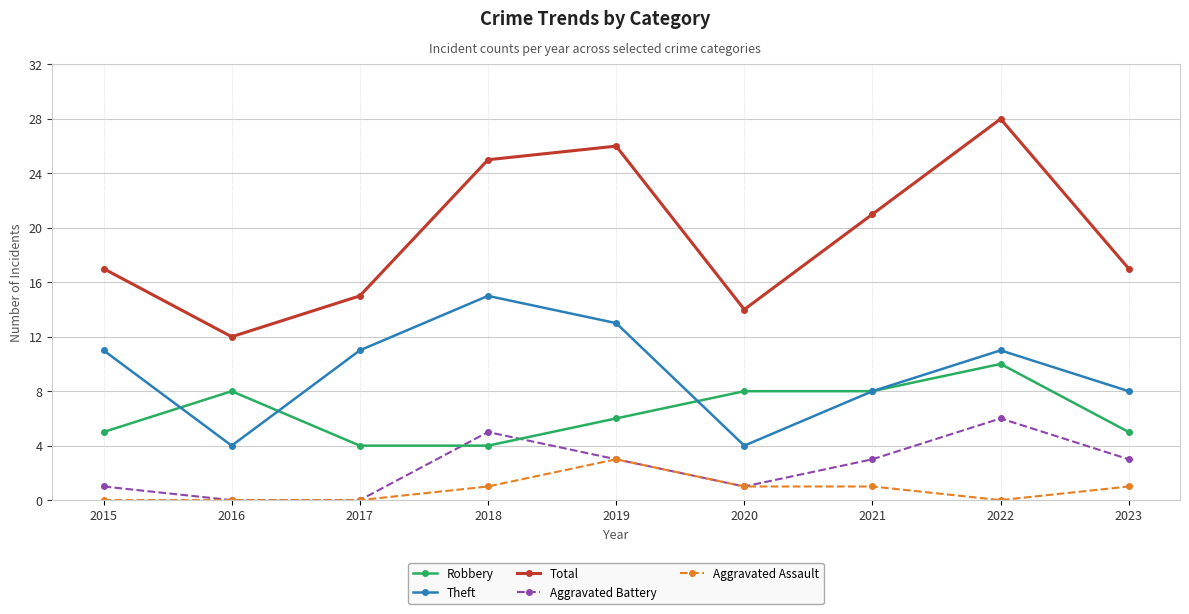

Reading left to right, what are all the values shown in this chart?

Robbery: 2015=5	2016=8	2017=4	2018=4	2019=6	2020=8	2021=8	2022=10	2023=5
Theft: 2015=11	2016=4	2017=11	2018=15	2019=13	2020=4	2021=8	2022=11	2023=8
Total: 2015=17	2016=12	2017=15	2018=25	2019=26	2020=14	2021=21	2022=28	2023=17
Aggravated Battery: 2015=1	2016=0	2017=0	2018=5	2019=3	2020=1	2021=3	2022=6	2023=3
Aggravated Assault: 2015=0	2016=0	2017=0	2018=1	2019=3	2020=1	2021=1	2022=0	2023=1